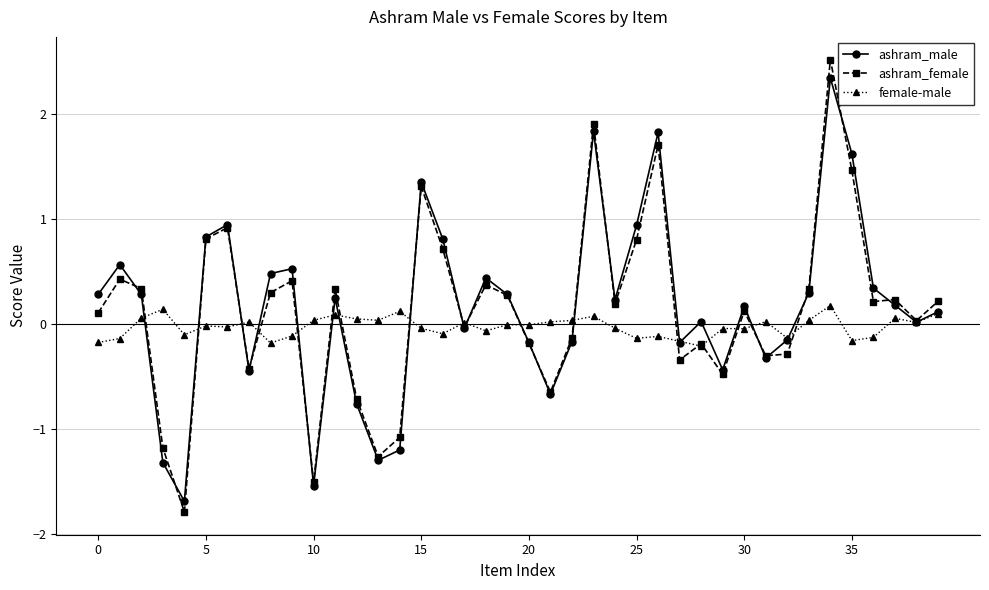

What is the difference between the maximum and second lowest values in the ashram_female series?

4.0